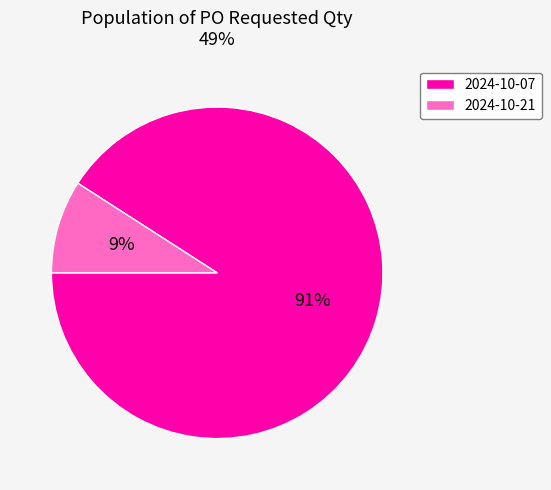

To the nearest percent, what portion does 2024-10-21 represent?

9%